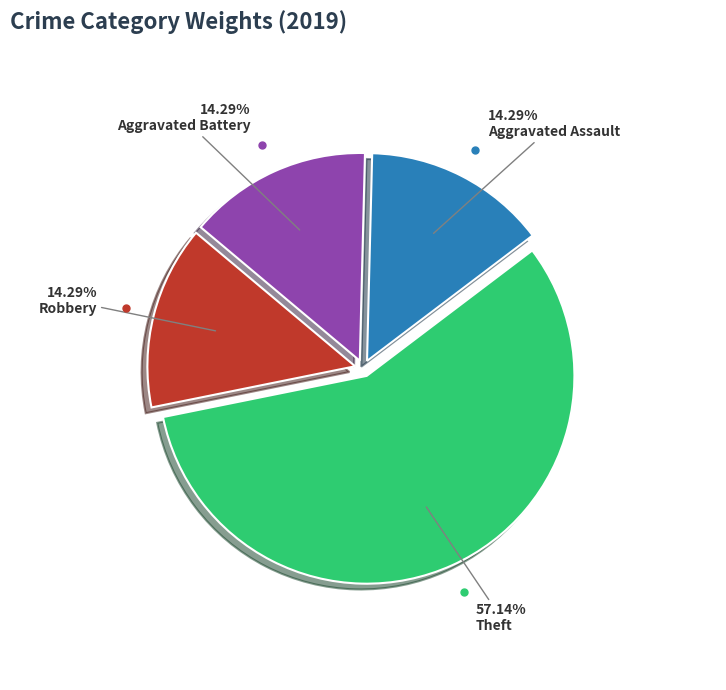

Count the number of slices in the pie.

4